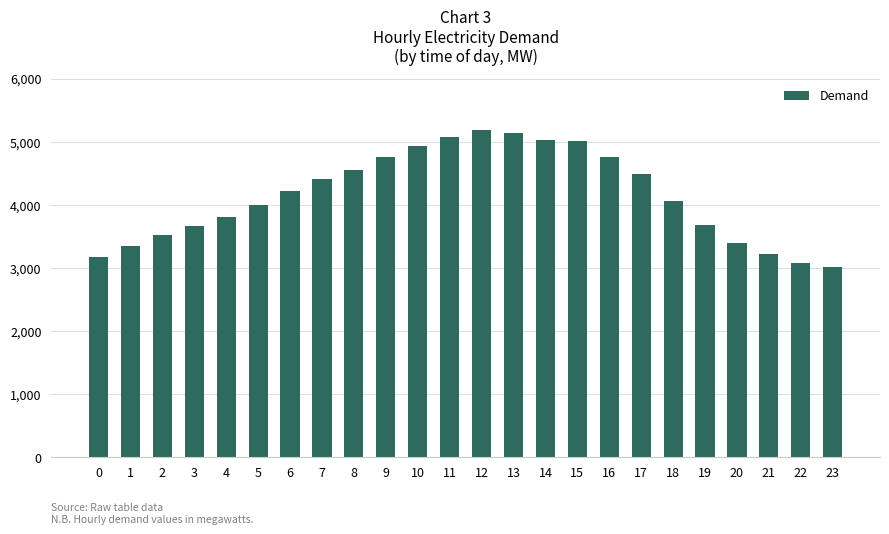

What is the change in value from 17 to 19?

-807